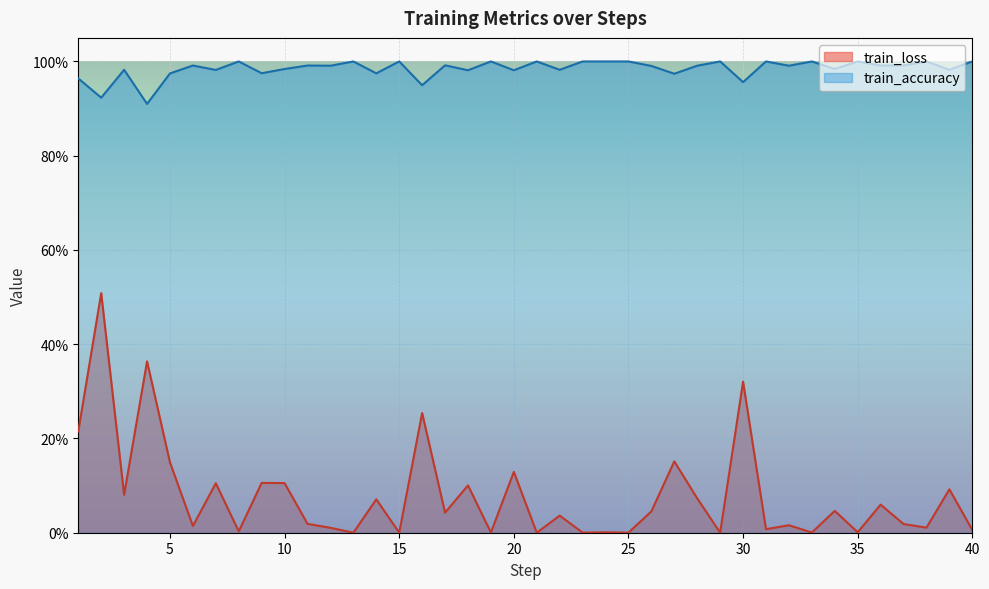

What are all the series names shown in the legend?

train_loss, train_accuracy